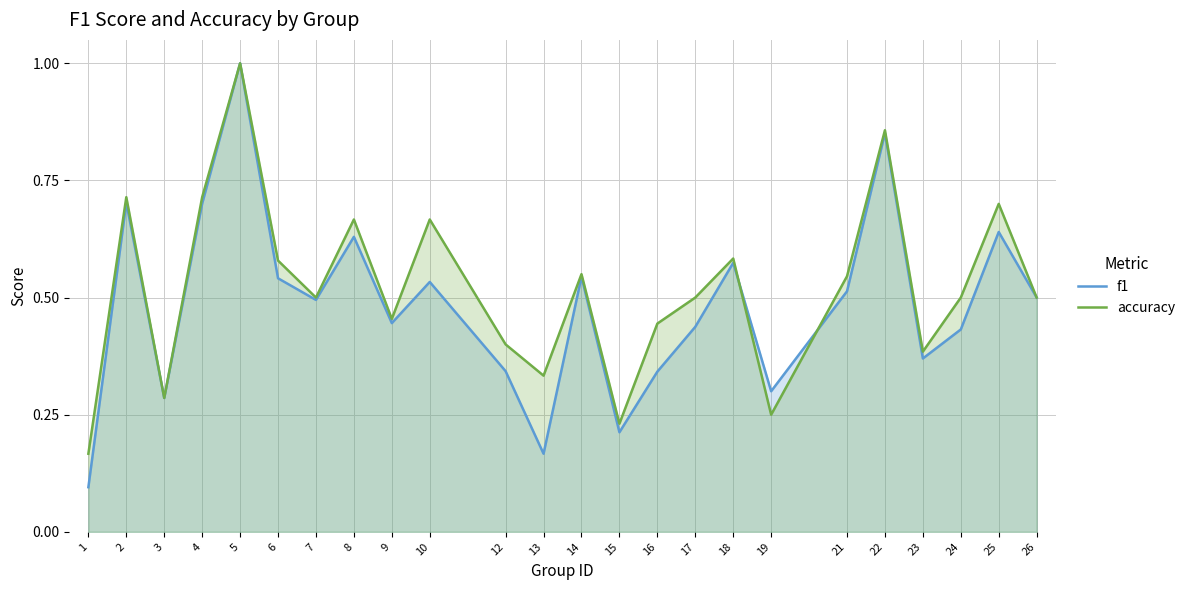

Rank the series by their maximum value, from highest to lowest.

f1, accuracy